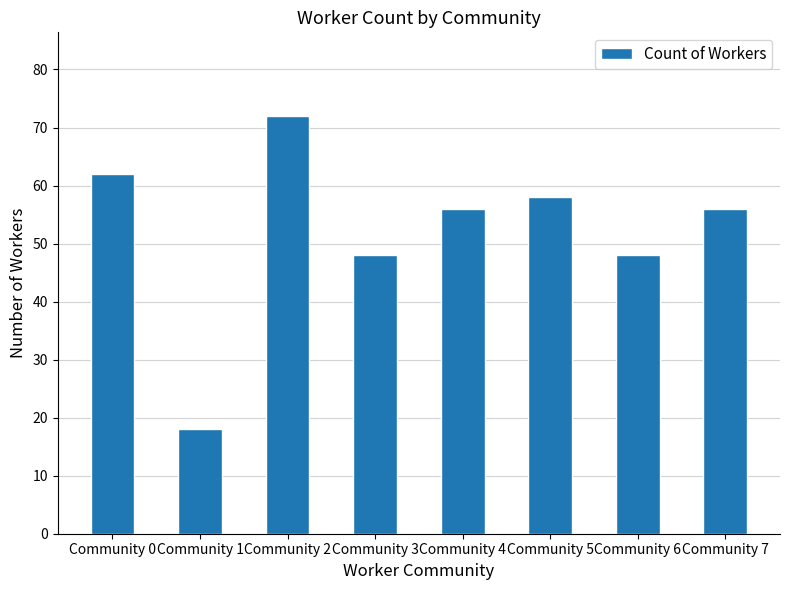

At which label does the data first exceed 56?

Community 0